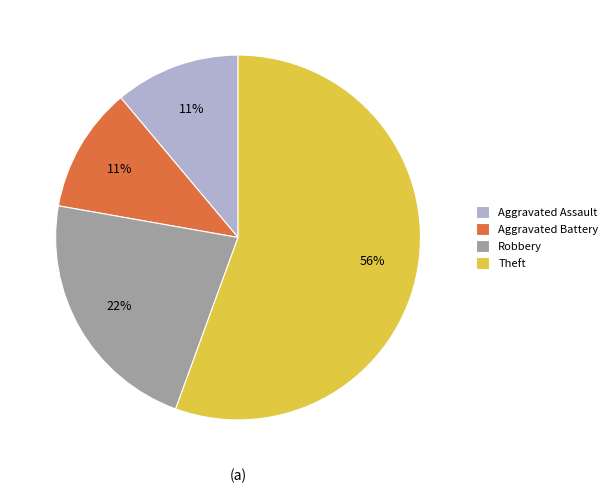

The Aggravated Battery slice represents 11% of the pie. True or false?

True